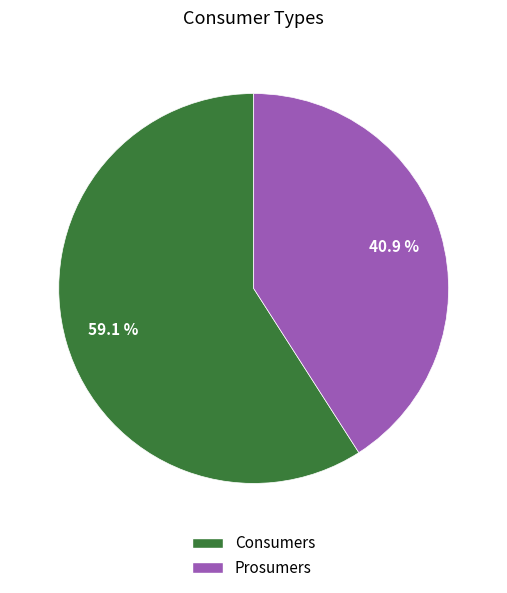

Which category accounts for the majority?

Consumers